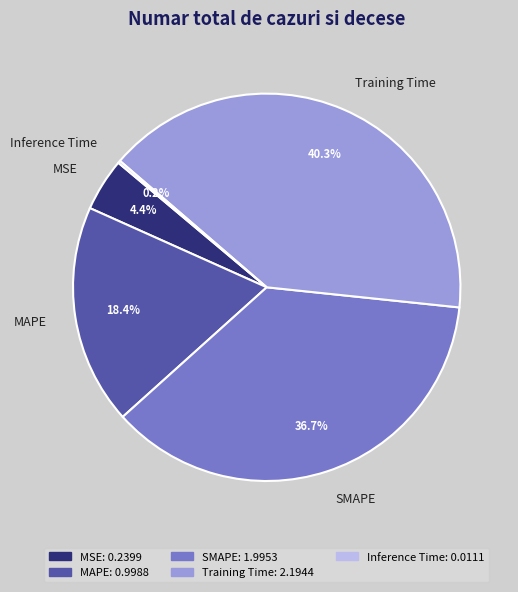

Does any single category account for the majority?

No